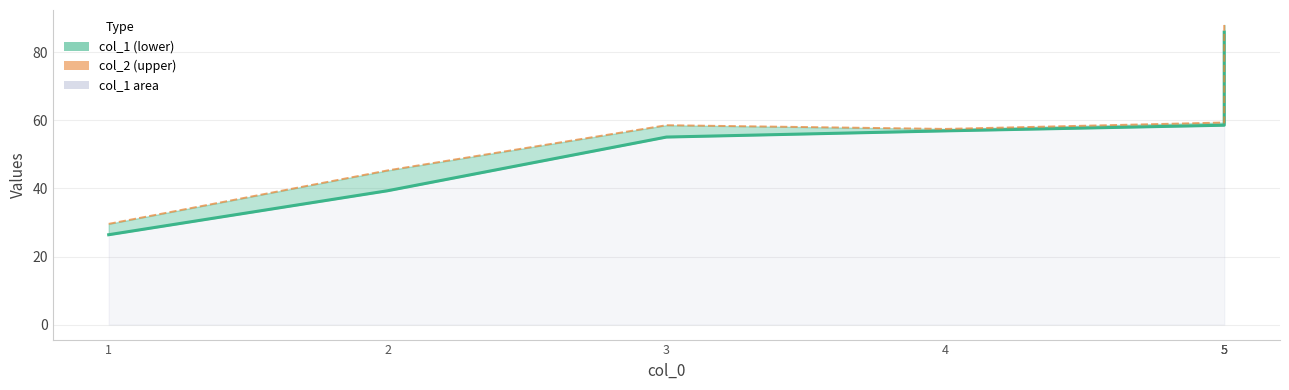

Where is col_1 nearest to the value 56?

3